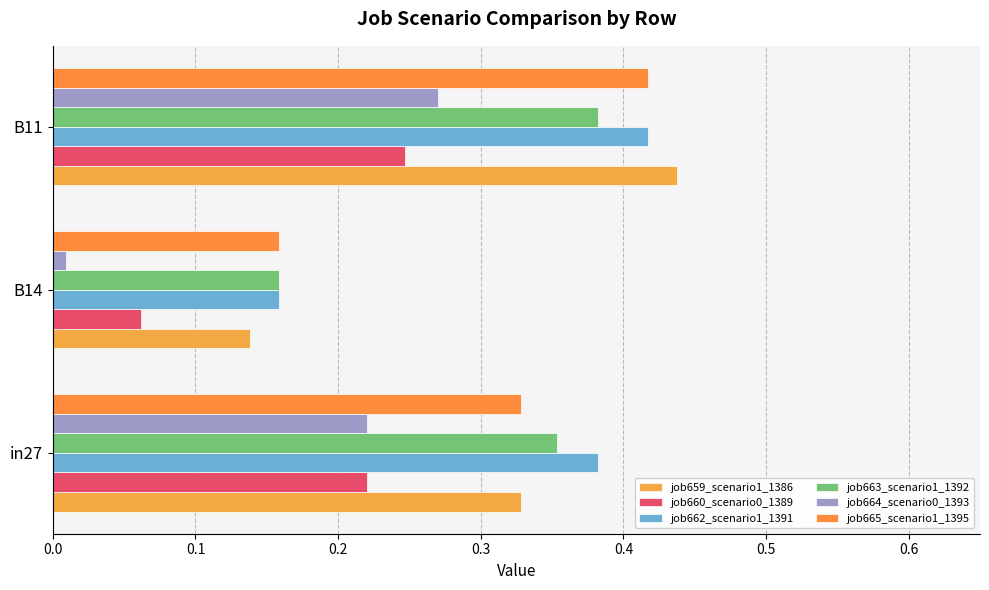

How many distinct data groups are displayed?

6